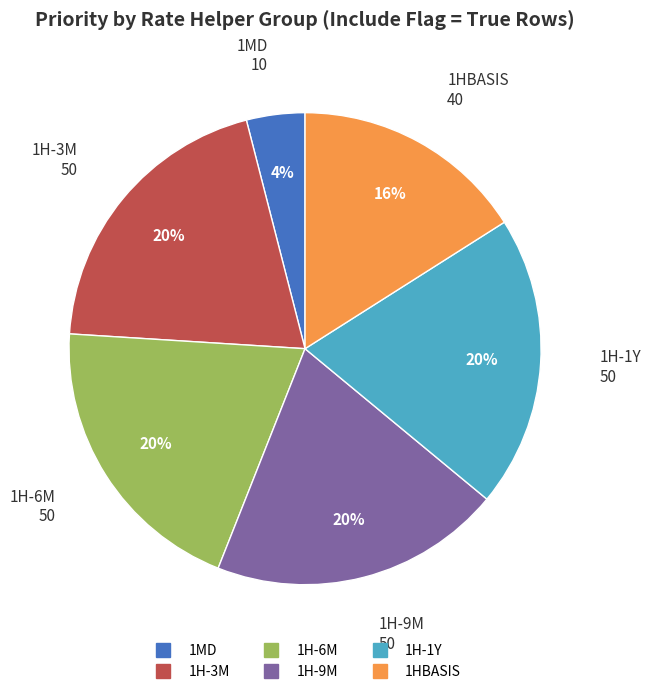

Does any single category account for the majority?

No